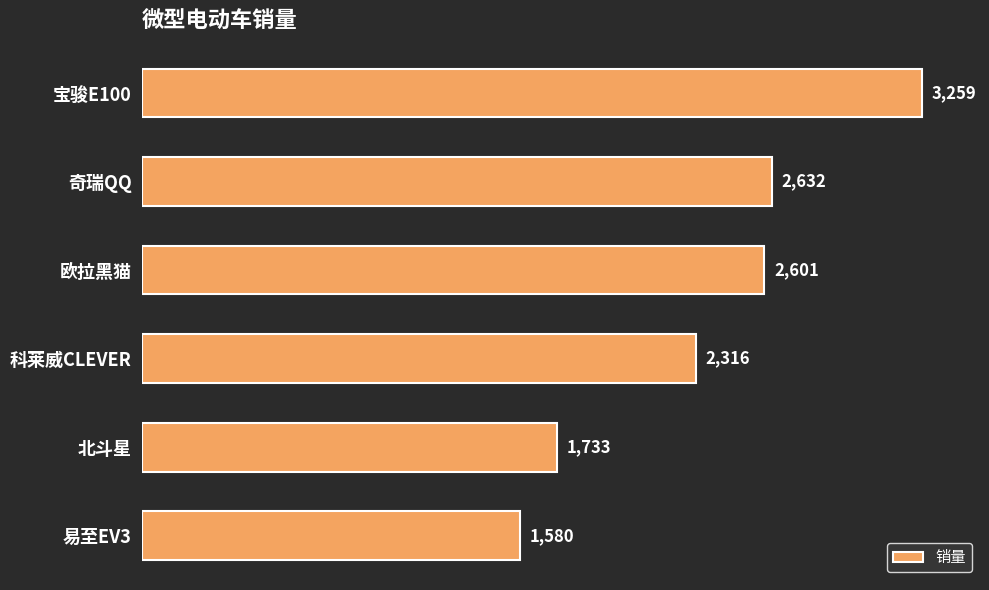

What is the label of the 5th bar from the top?

北斗星